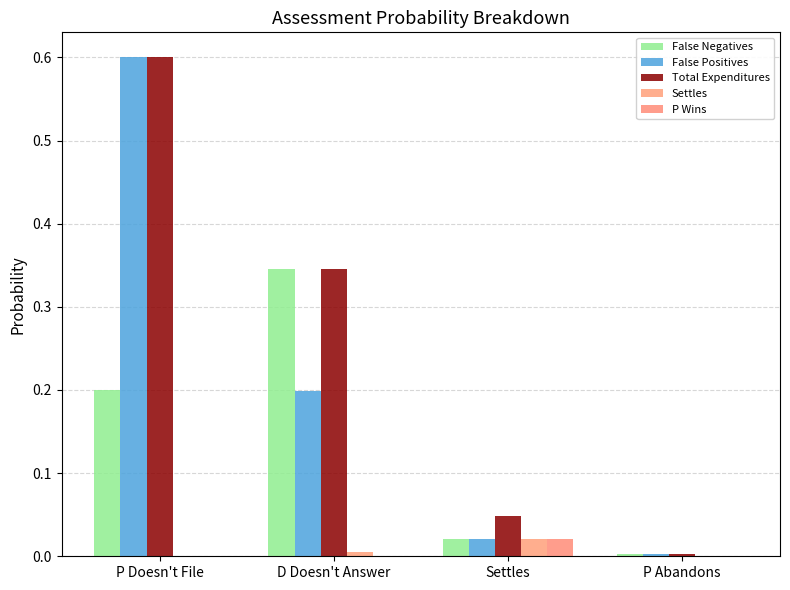

Which series has the largest total across all categories?

Total Expenditures